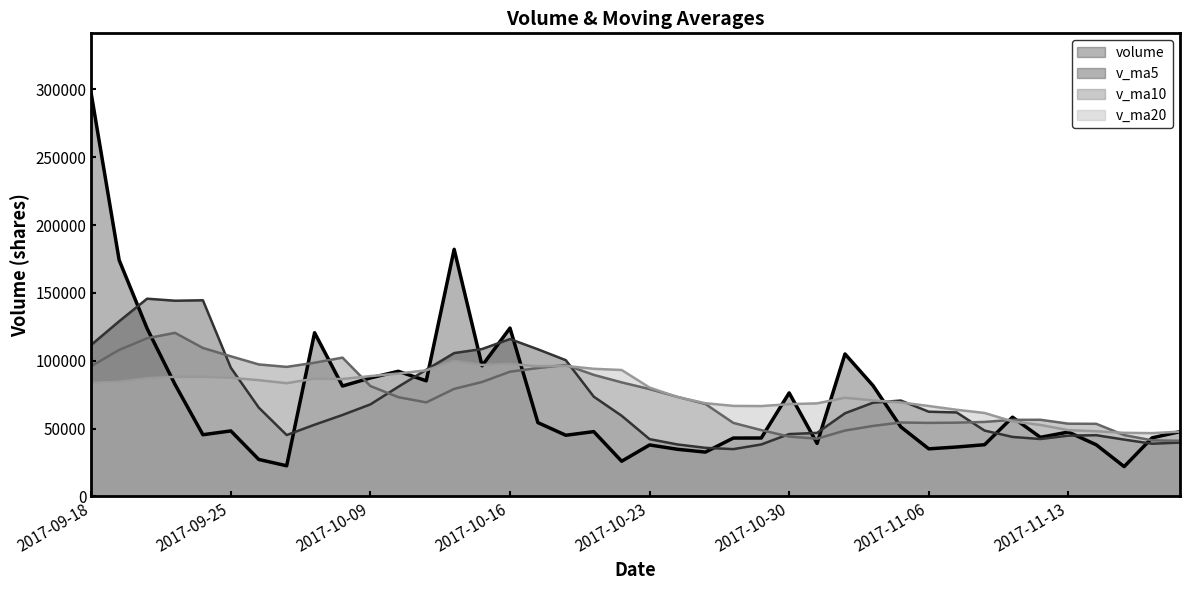

Which series has the largest total across all categories?

v_ma20